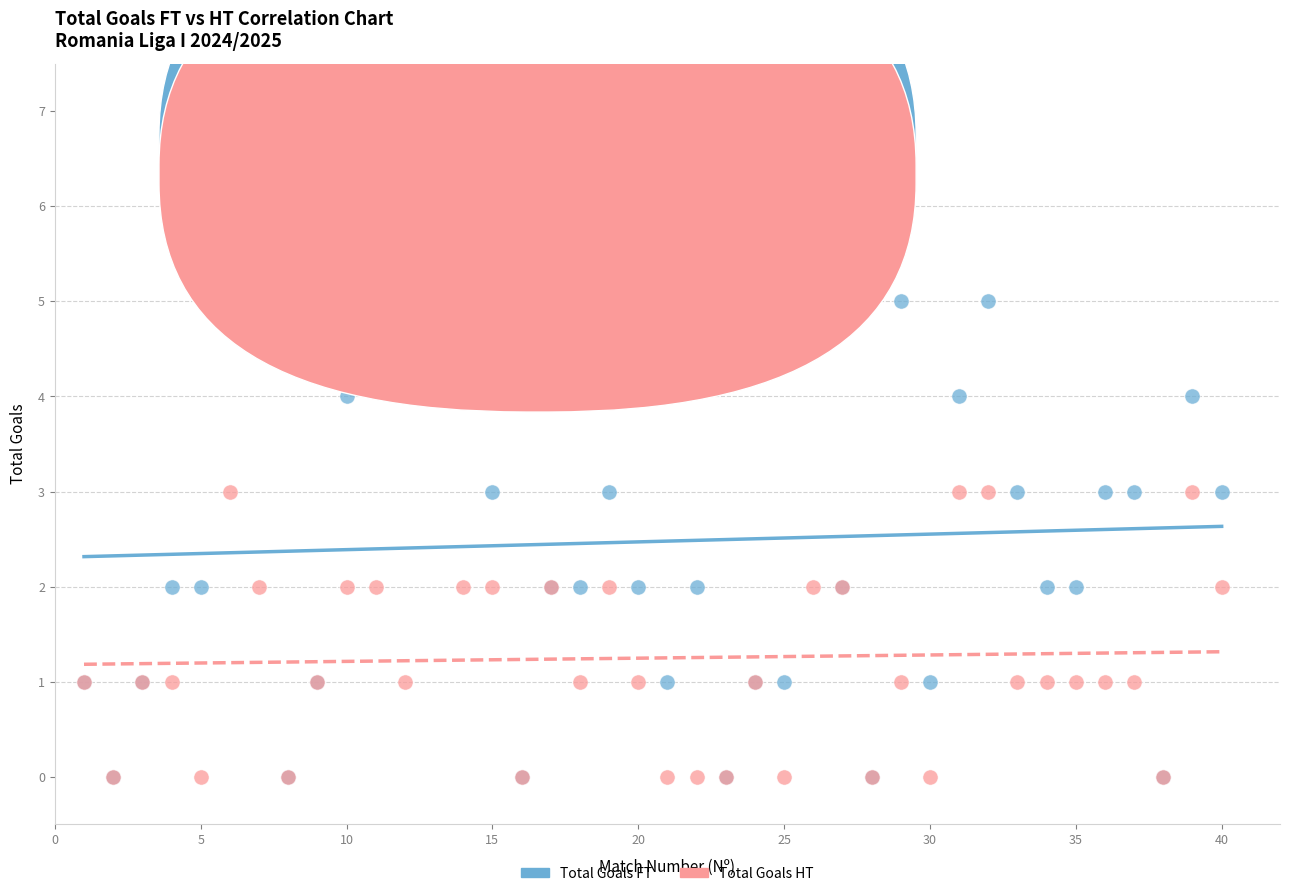

What are all the series names shown in the legend?

Total Goals FT, Total Goals HT